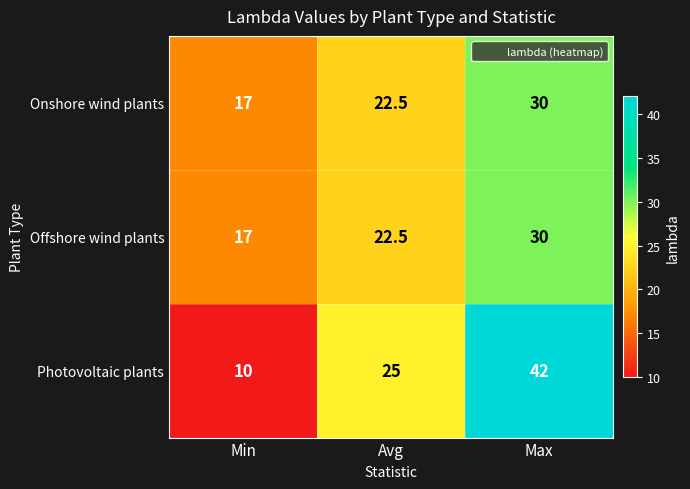

What is the maximum value shown in the chart?

42.0